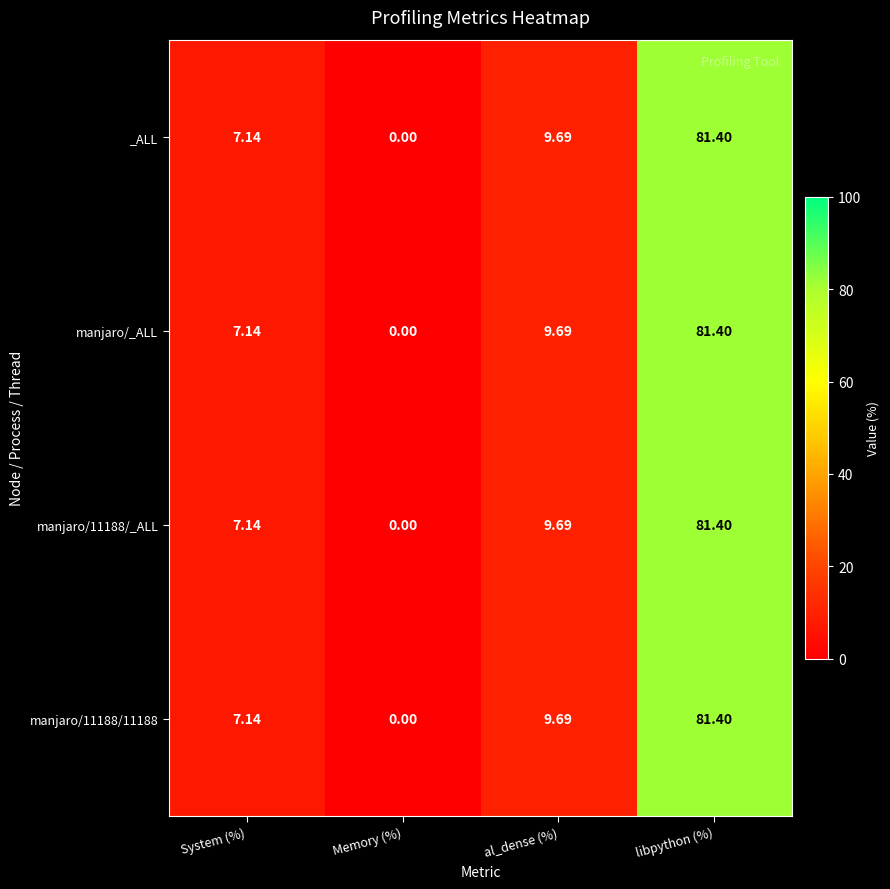

Where does the manjaro/11188/11188 series first go above 9?

al_dense (%)